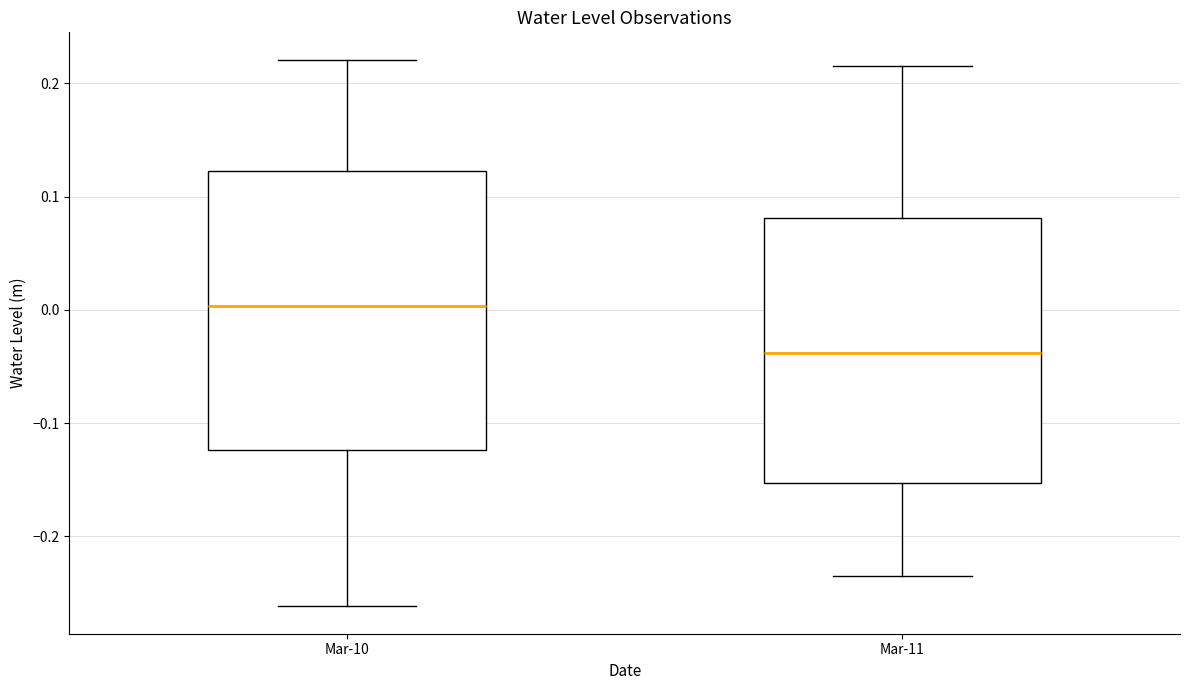

Which box has the highest median line?

Mar-10